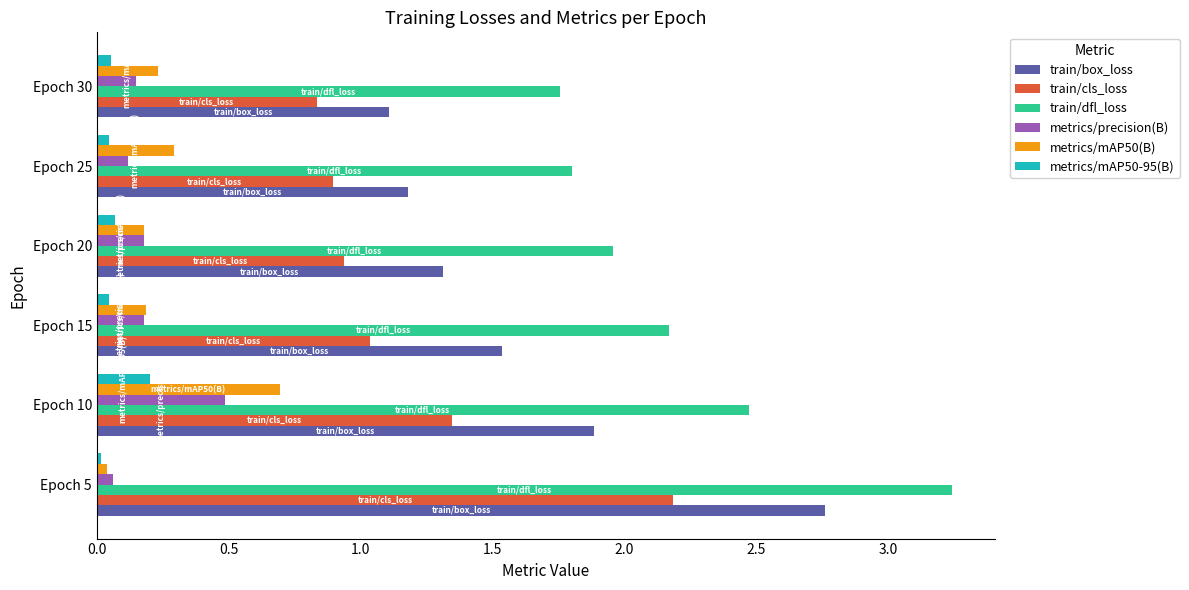

What is the average value of the train/cls_loss series?

1.2